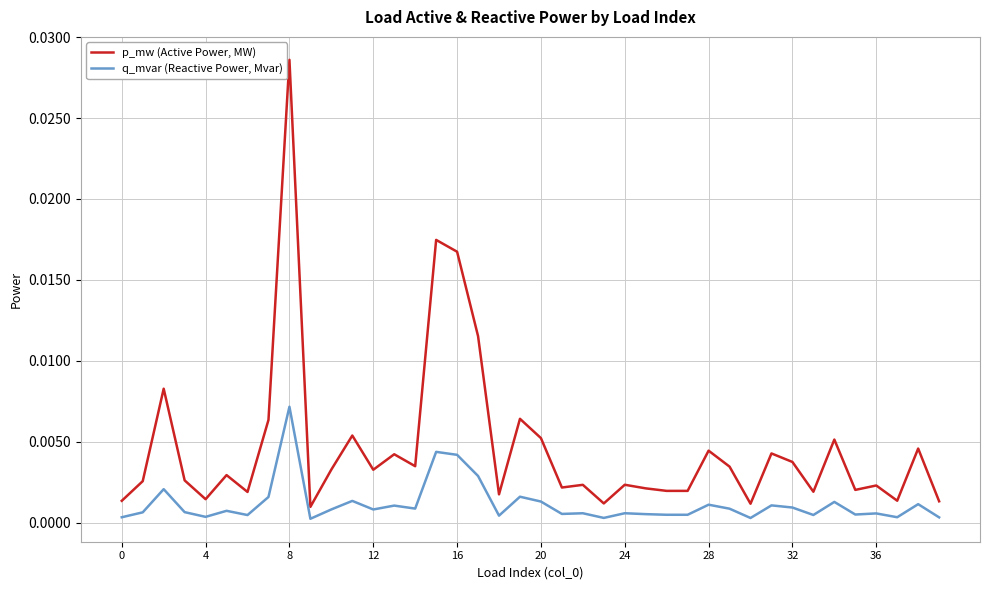

Which series has the largest total across all categories?

p_mw (Active Power, MW)